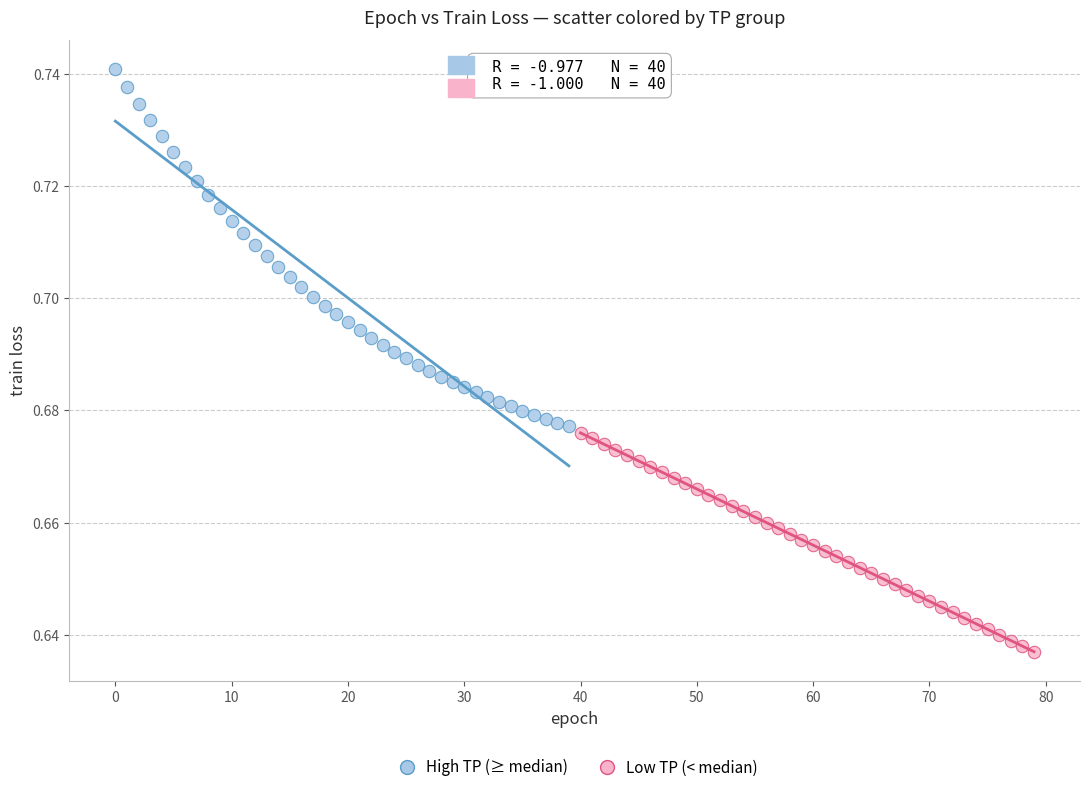

What are all the series names shown in the legend?

High TP (≥ median), Low TP (< median)